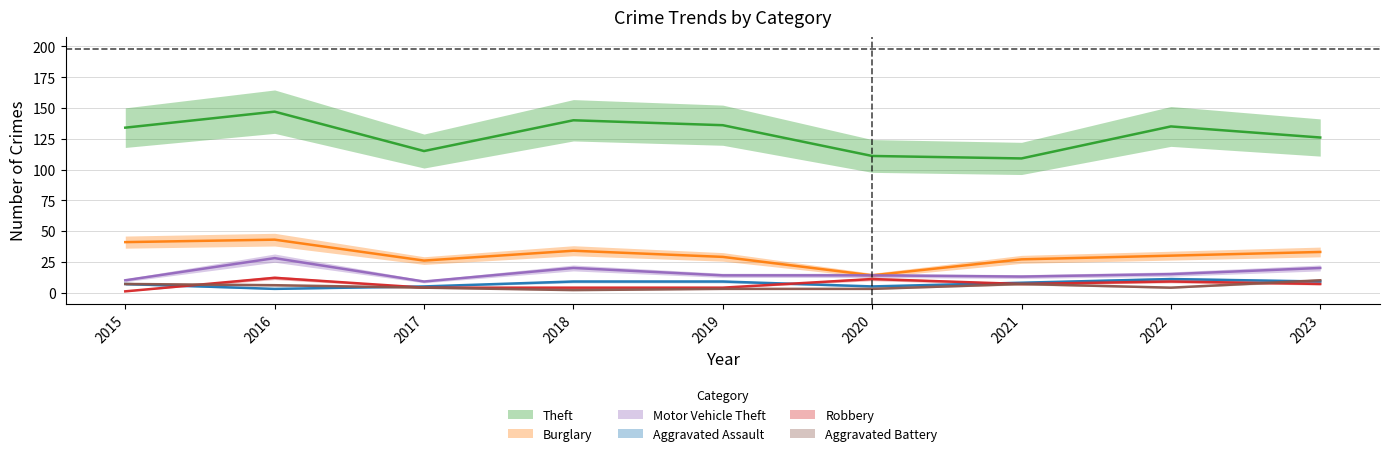

How many data points in Burglary are above 30?

4